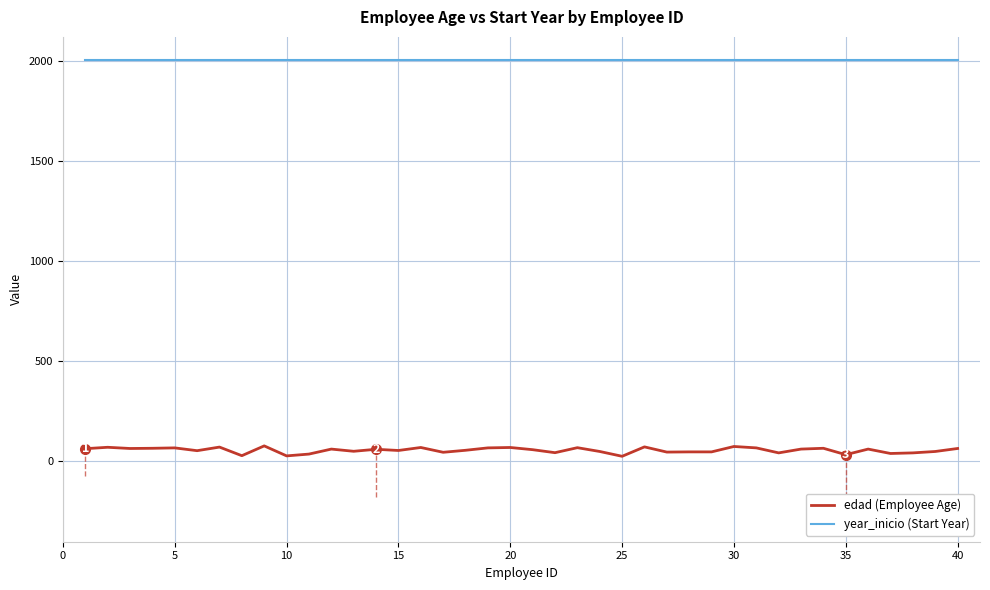

Which series has the widest spread of values?

edad (Employee Age)